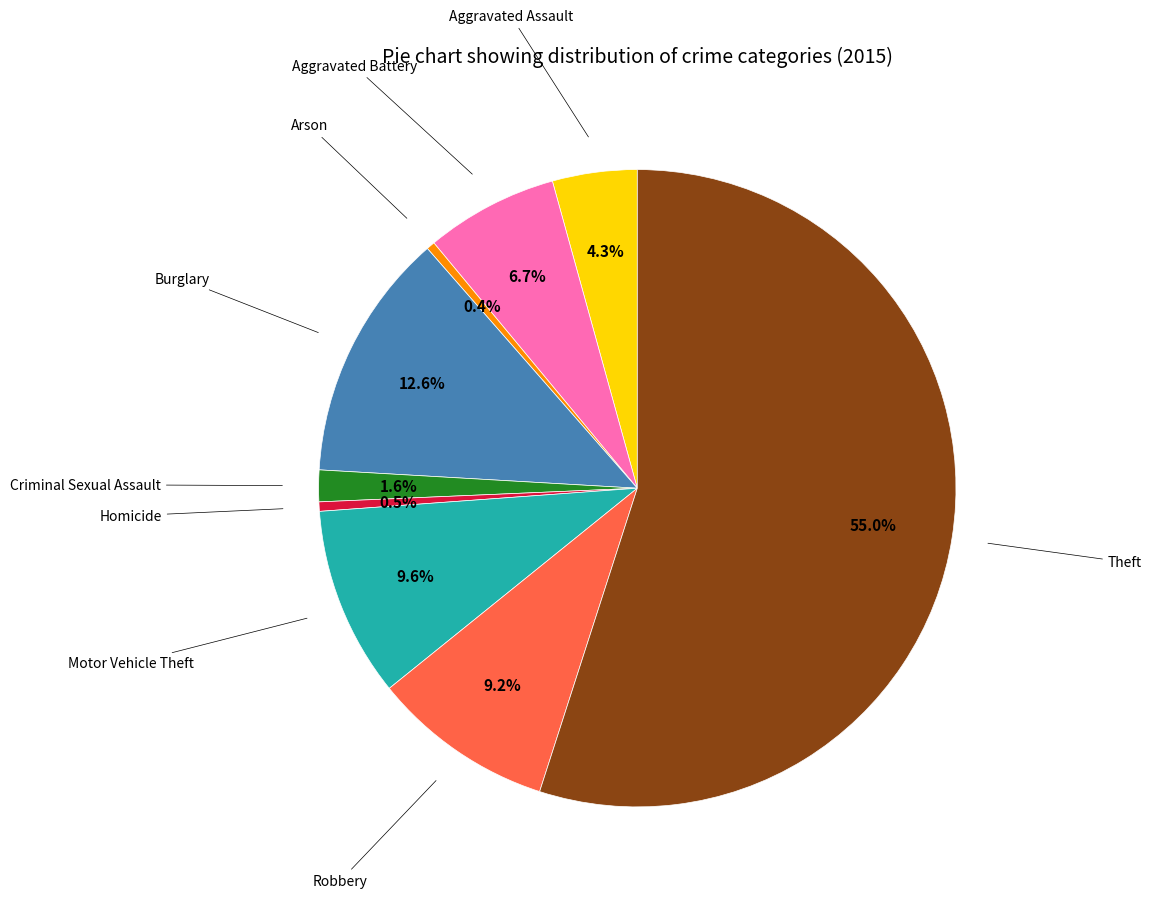

Does any single category account for the majority?

Yes